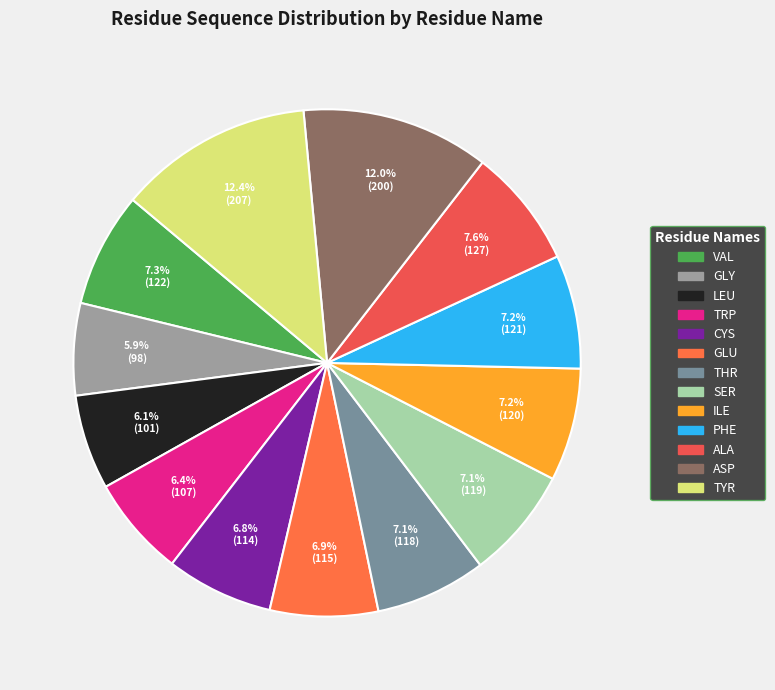

To the nearest percent, what percentage of the pie is ASP?

12%